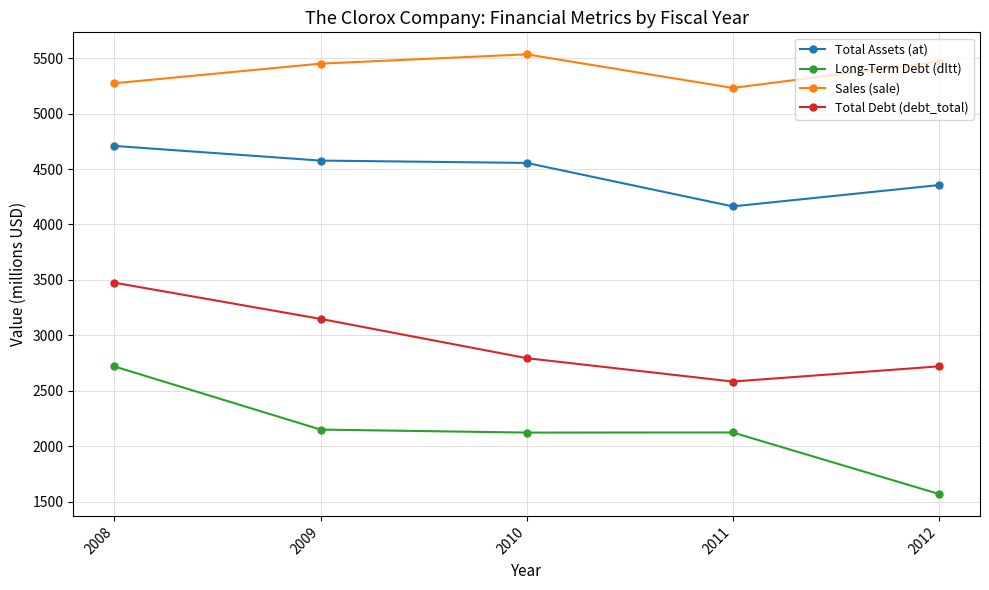

What is the maximum value for Long-Term Debt (dltt)?

2720